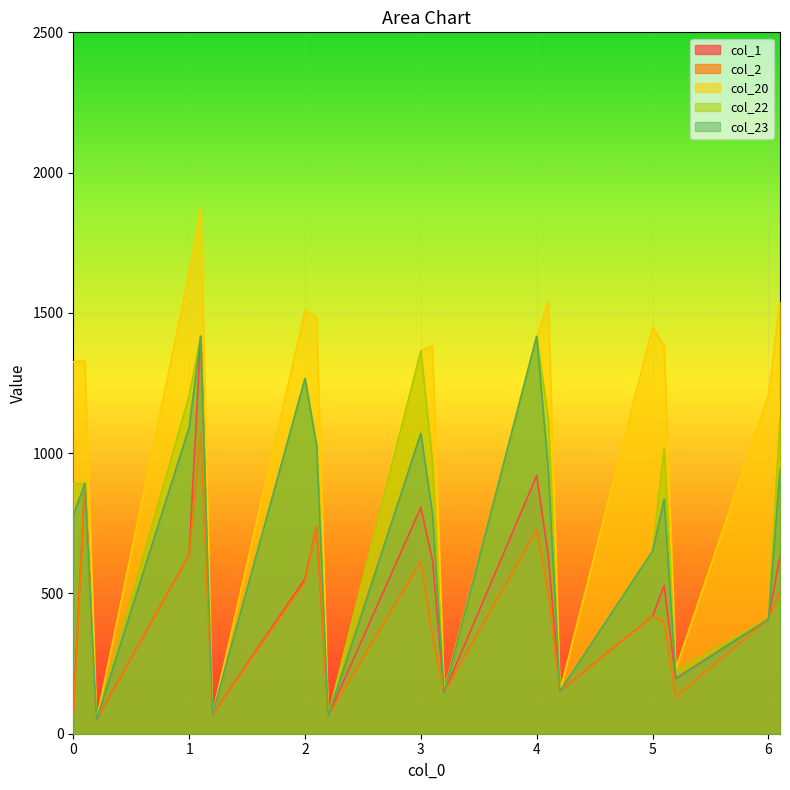

What are all the series names shown in the legend?

col_1, col_2, col_20, col_22, col_23